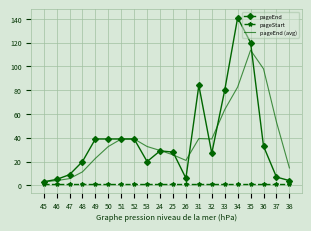

Between 33 and 36, which series saw the biggest shift?

pageEnd